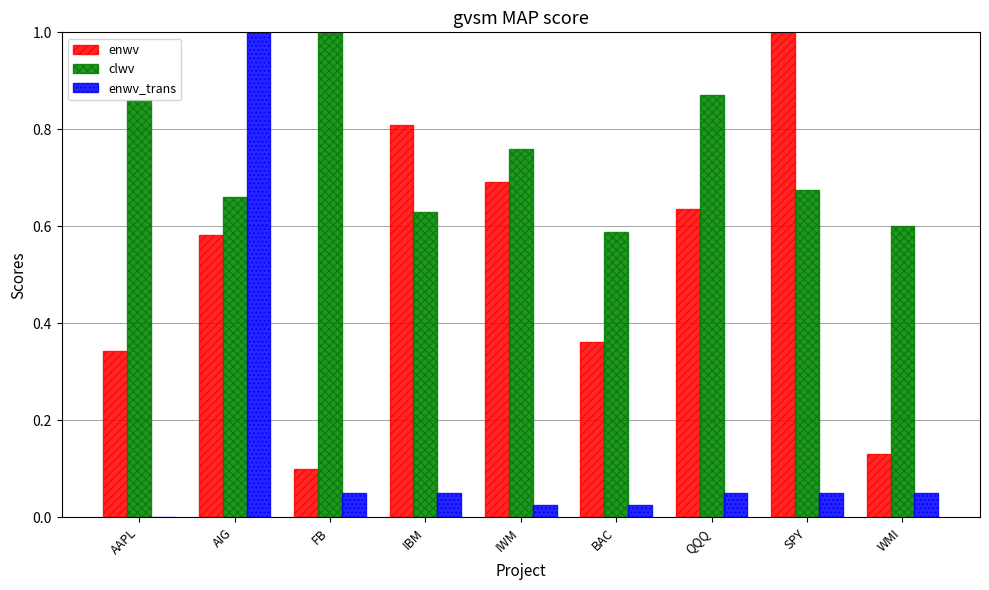

What is the sum of all enwv values?

4.7